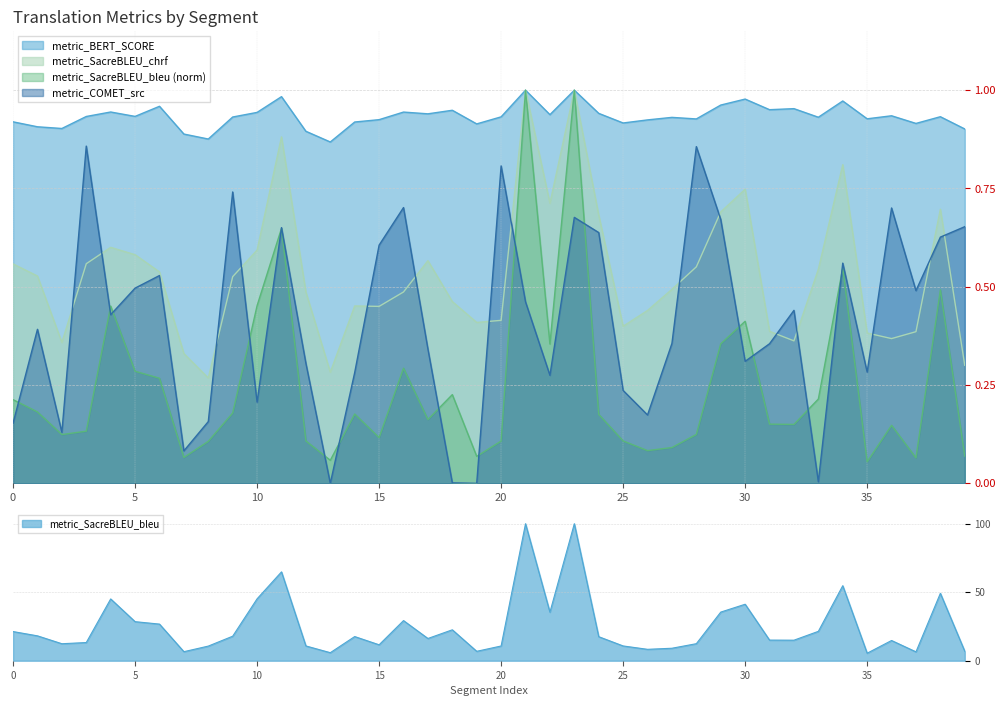

Reading left to right, transcribe all the data shown in this chart.

metric_COMET_src: 0.2	0.4	0.1	0.9	0.4	0.5	0.5	0.1	0.2	0.7	0.2	0.7	0.3	0.0	0.3	0.6	0.7	0.3	0.0	0.0	0.8	0.5	0.3	0.7	0.6	0.2	0.2	0.4	0.9	0.7	0.3	0.4	0.4	0.0	0.6	0.3	0.7	0.5	0.6	0.7
metric_BERT_SCORE: 0.9	0.9	0.9	0.9	0.9	0.9	1.0	0.9	0.9	0.9	0.9	1.0	0.9	0.9	0.9	0.9	0.9	0.9	0.9	0.9	0.9	1.0	0.9	1.0	0.9	0.9	0.9	0.9	0.9	1.0	1.0	1.0	1.0	0.9	1.0	0.9	0.9	0.9	0.9	0.9
metric_SacreBLEU_bleu: 0.2	0.2	0.1	0.1	0.5	0.3	0.3	0.1	0.1	0.2	0.5	0.6	0.1	0.1	0.2	0.1	0.3	0.2	0.2	0.1	0.1	1.0	0.4	1.0	0.2	0.1	0.1	0.1	0.1	0.4	0.4	0.2	0.1	0.2	0.5	0.1	0.1	0.1	0.5	0.1
metric_SacreBLEU_chrf: 0.6	0.5	0.4	0.6	0.6	0.6	0.5	0.3	0.3	0.5	0.6	0.9	0.5	0.3	0.5	0.5	0.5	0.6	0.5	0.4	0.4	1.0	0.7	1.0	0.7	0.4	0.4	0.5	0.6	0.7	0.7	0.4	0.4	0.5	0.8	0.4	0.4	0.4	0.7	0.3